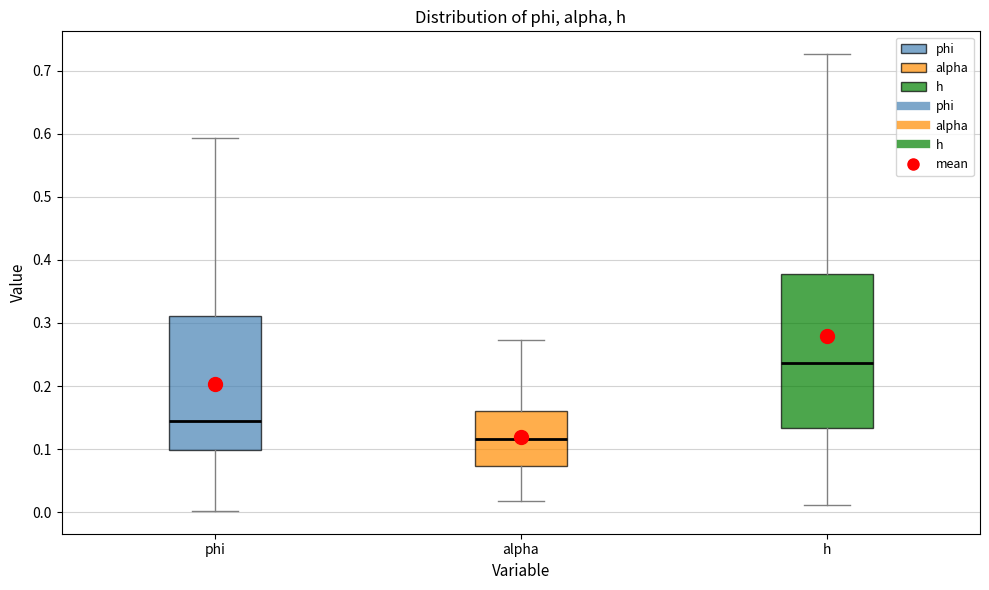

Where does the upper whisker of the box for phi end on the y-axis? The values are not printed on the chart, so give them approximately, as read against the axis.

0.59